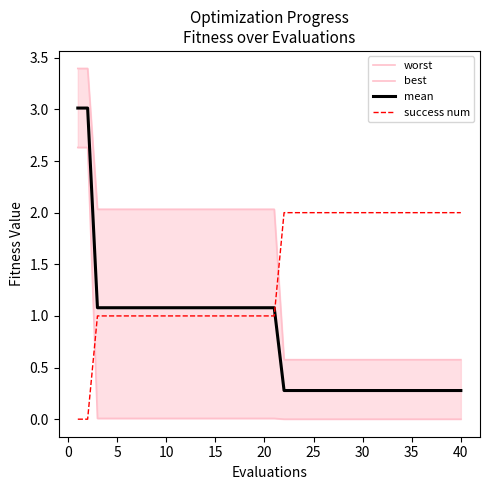

List the series in order of their peak value, lowest first.

success num, best, mean, worst